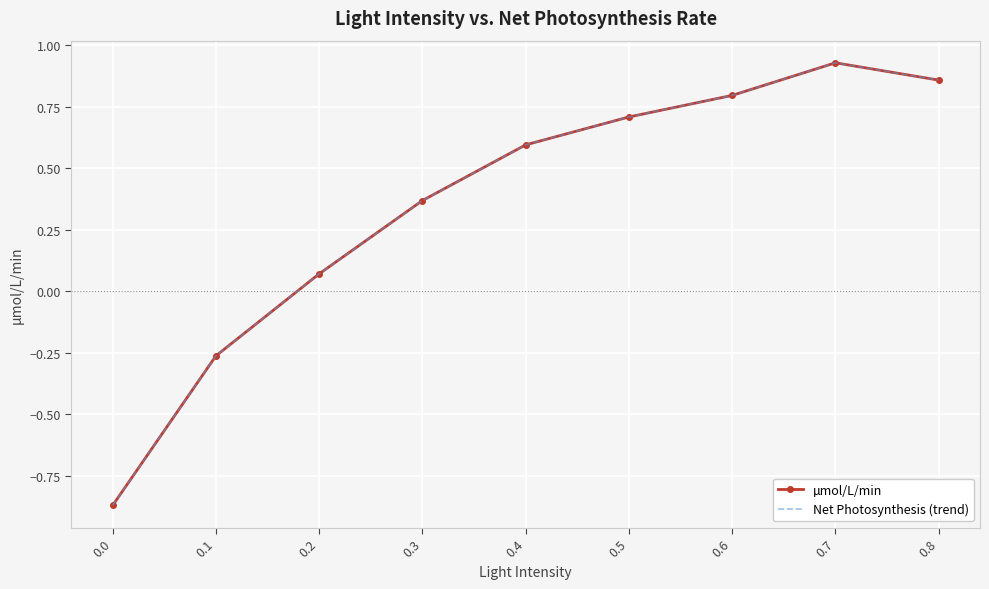

What value does the Net Photosynthesis (trend) series have at 0.7?

0.9